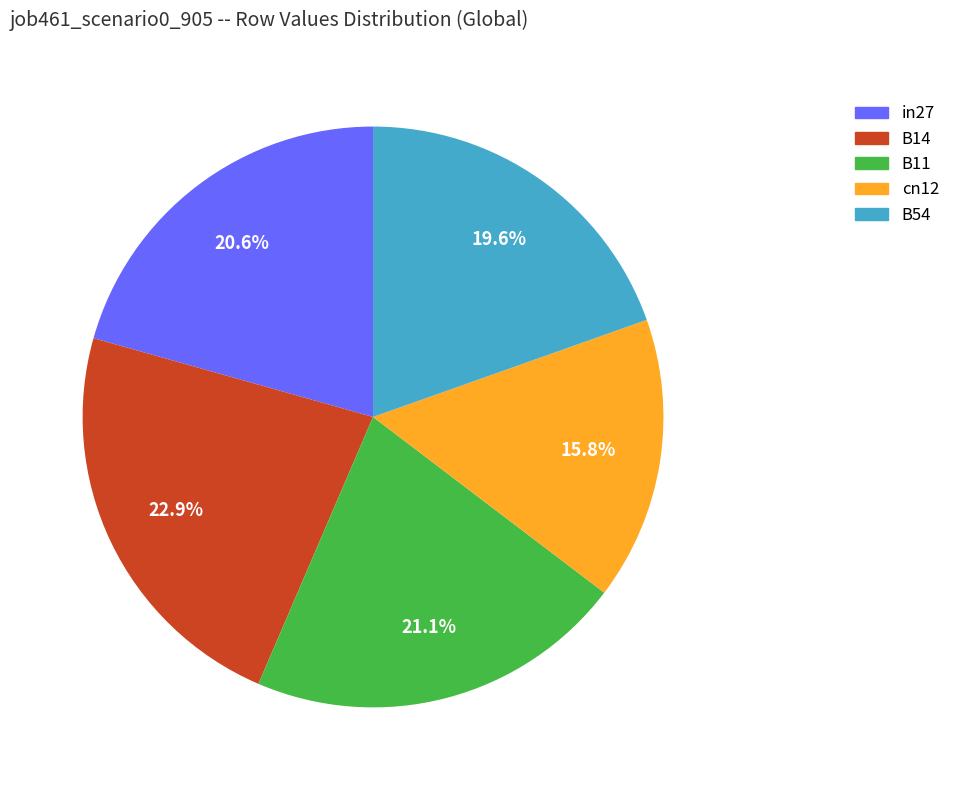

What percentage is the in27 slice, to the nearest percent?

21%